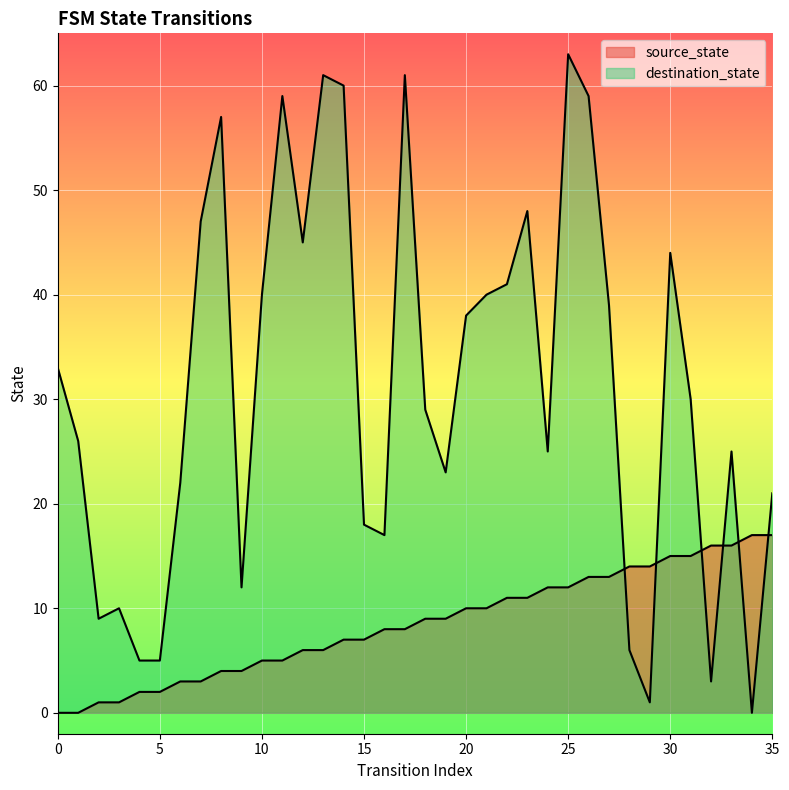

How many positive values does the destination_state series have?

35